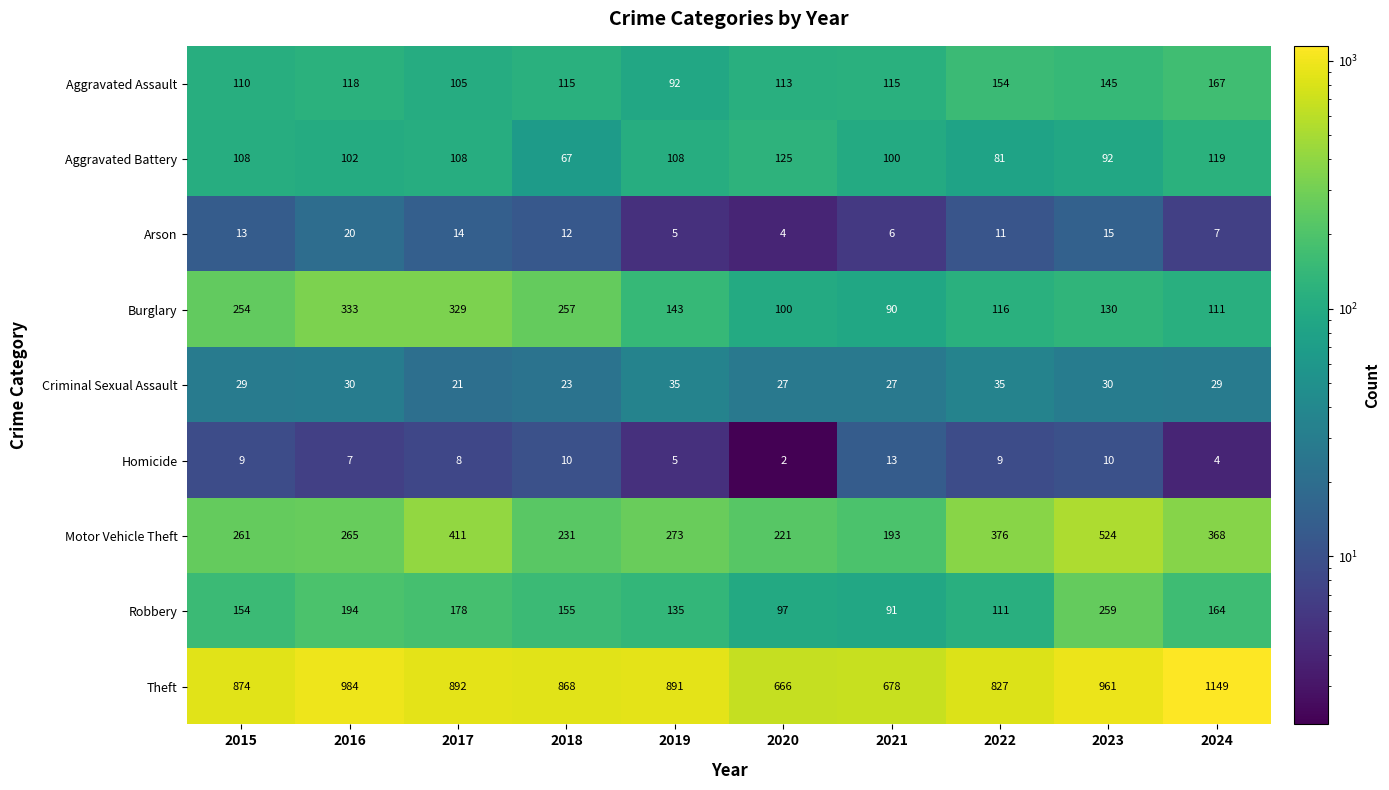

The Criminal Sexual Assault series shows 39 at 2023. True or false?

False